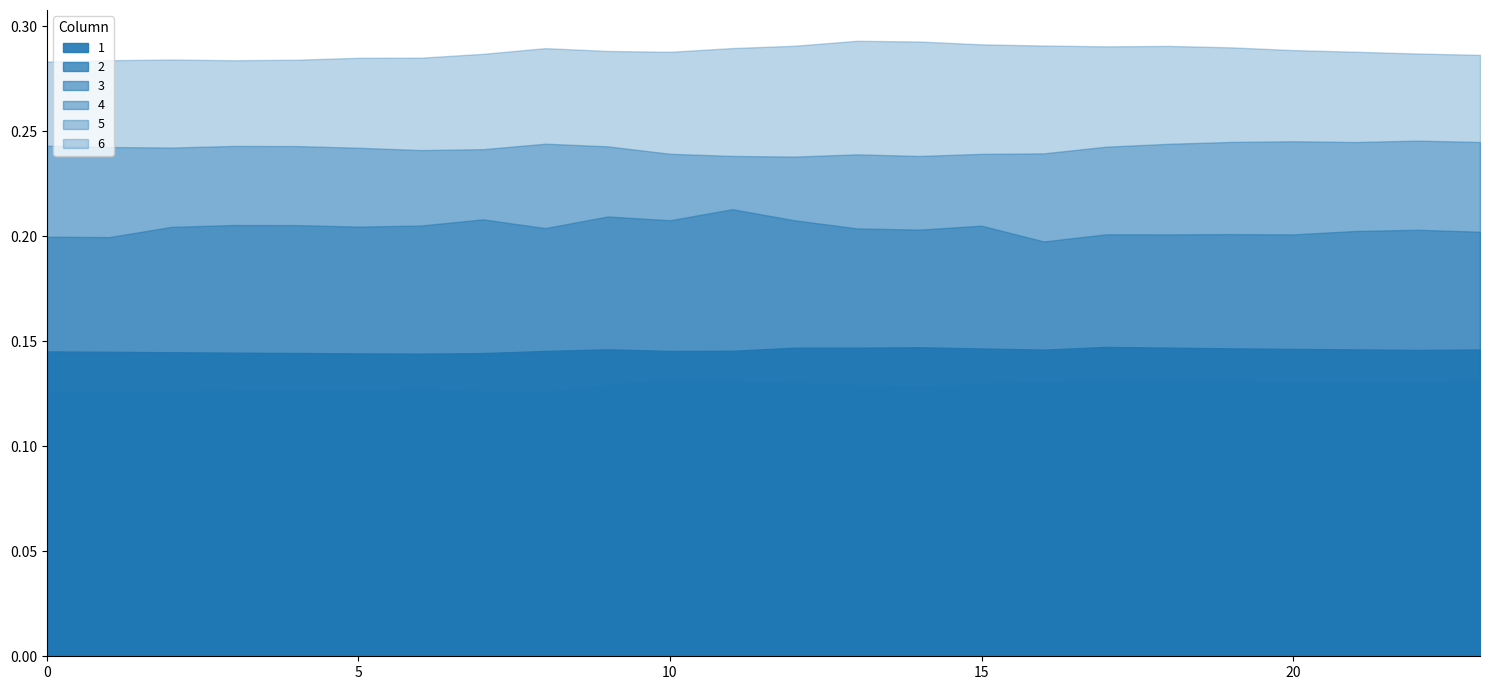

At which category does the chart reach its peak across all series?

13